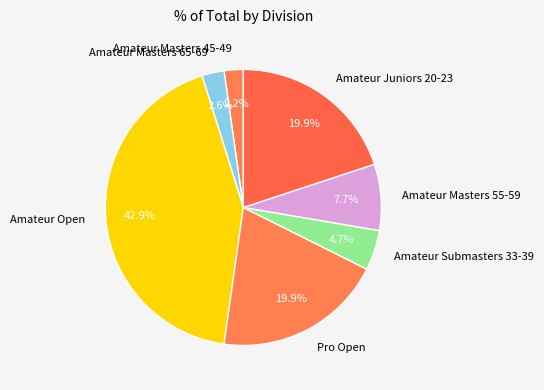

What percentage is the Amateur Masters 45-49 slice, to the nearest percent?

2%